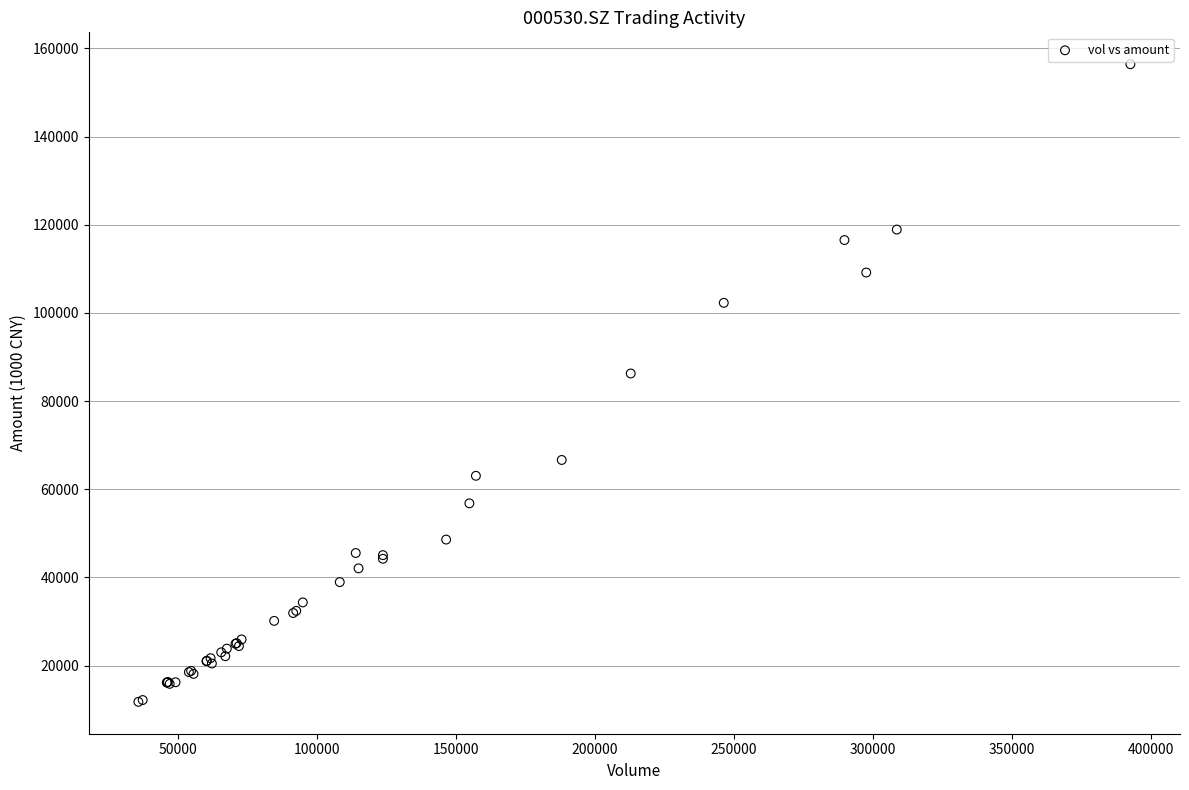

What Y value in the scatter plot is closest to 84110?

86276.1